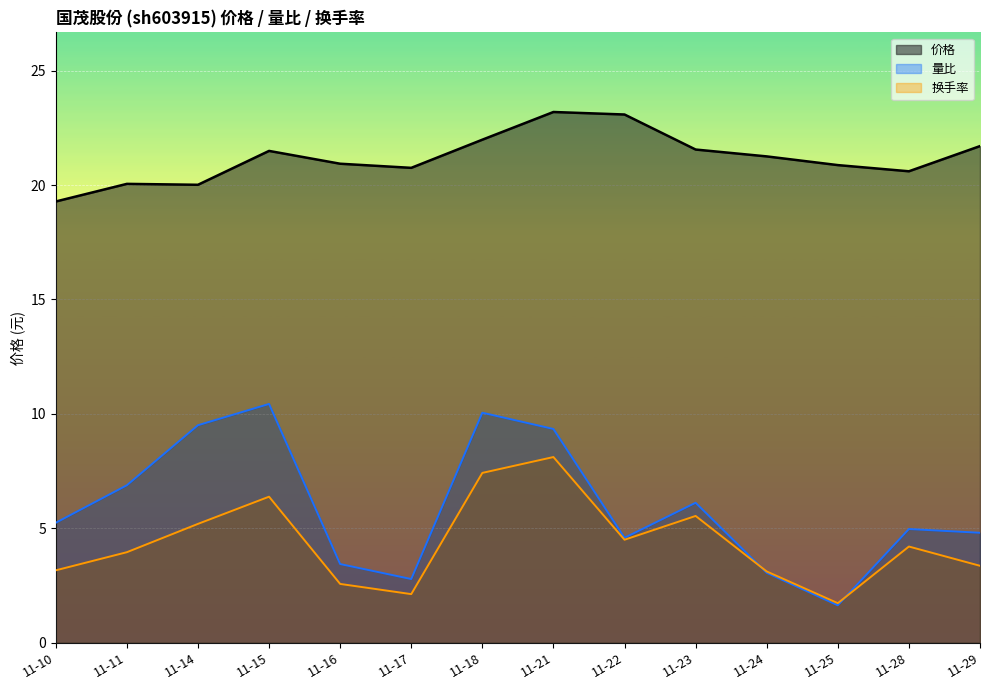

True or false: 换手率 has a value of 12.3 at 11-18.

False